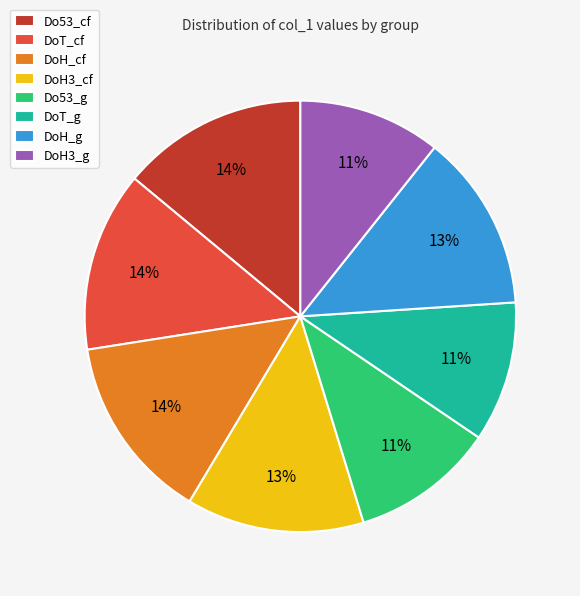

Is there a majority slice in this chart?

No